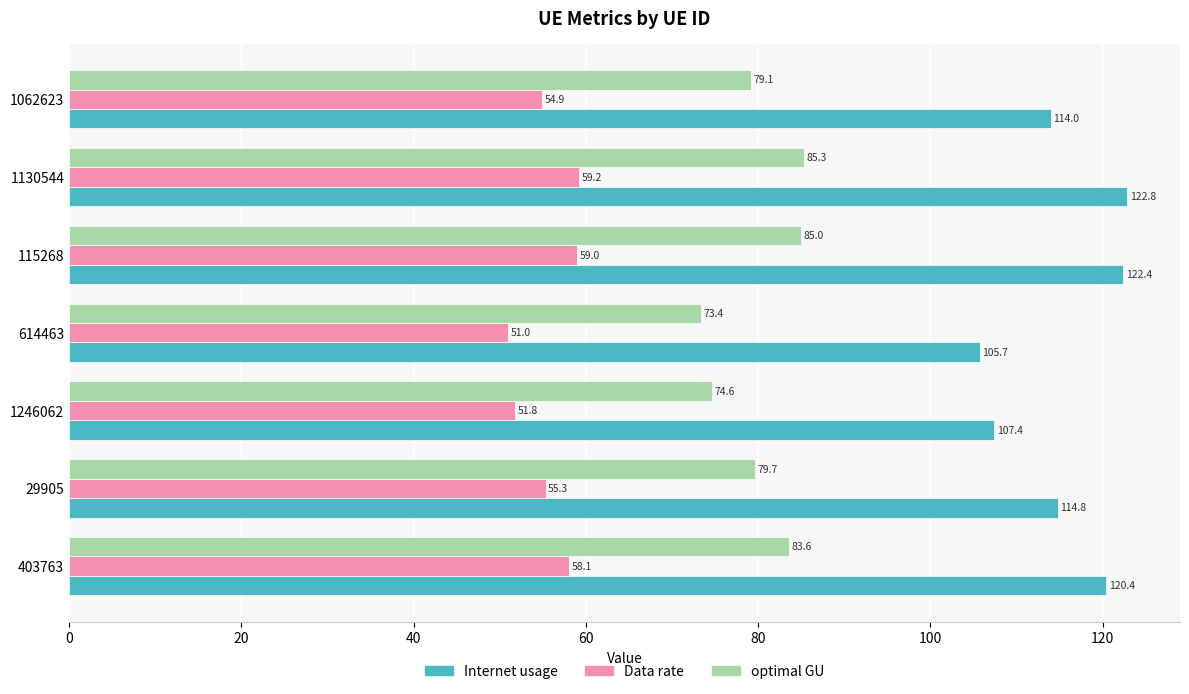

True or false: Internet usage has a value of 114.0 at 1062623.

True